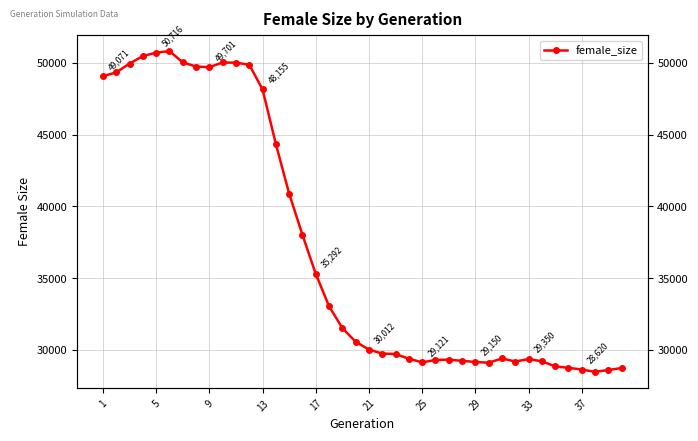

How many lines are shown in the chart?

1